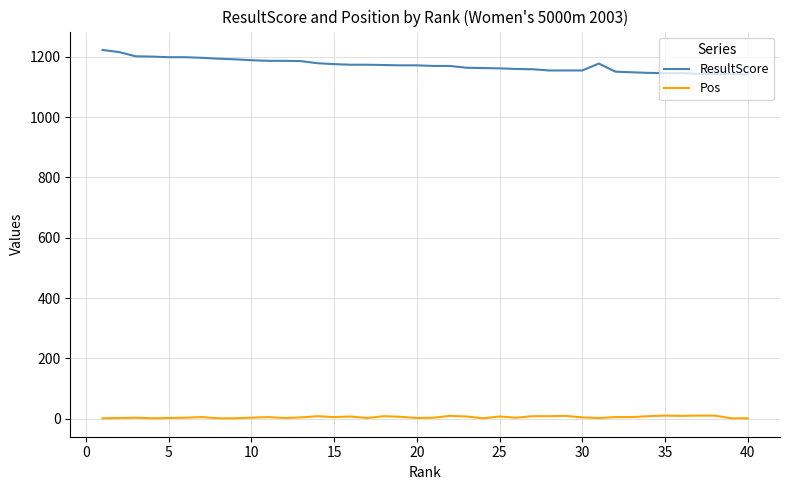

True or false: Pos has more than 1 interior local peaks.

True